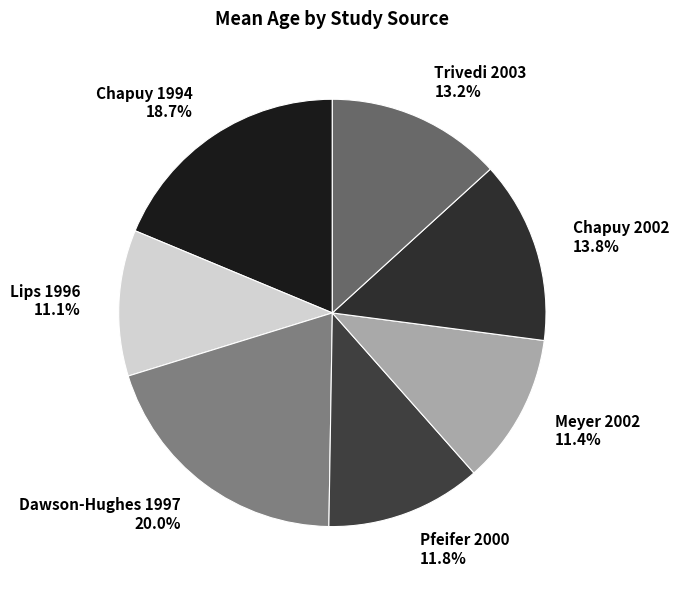

To the nearest percent, what portion does Pfeifer 2000 represent?

12%